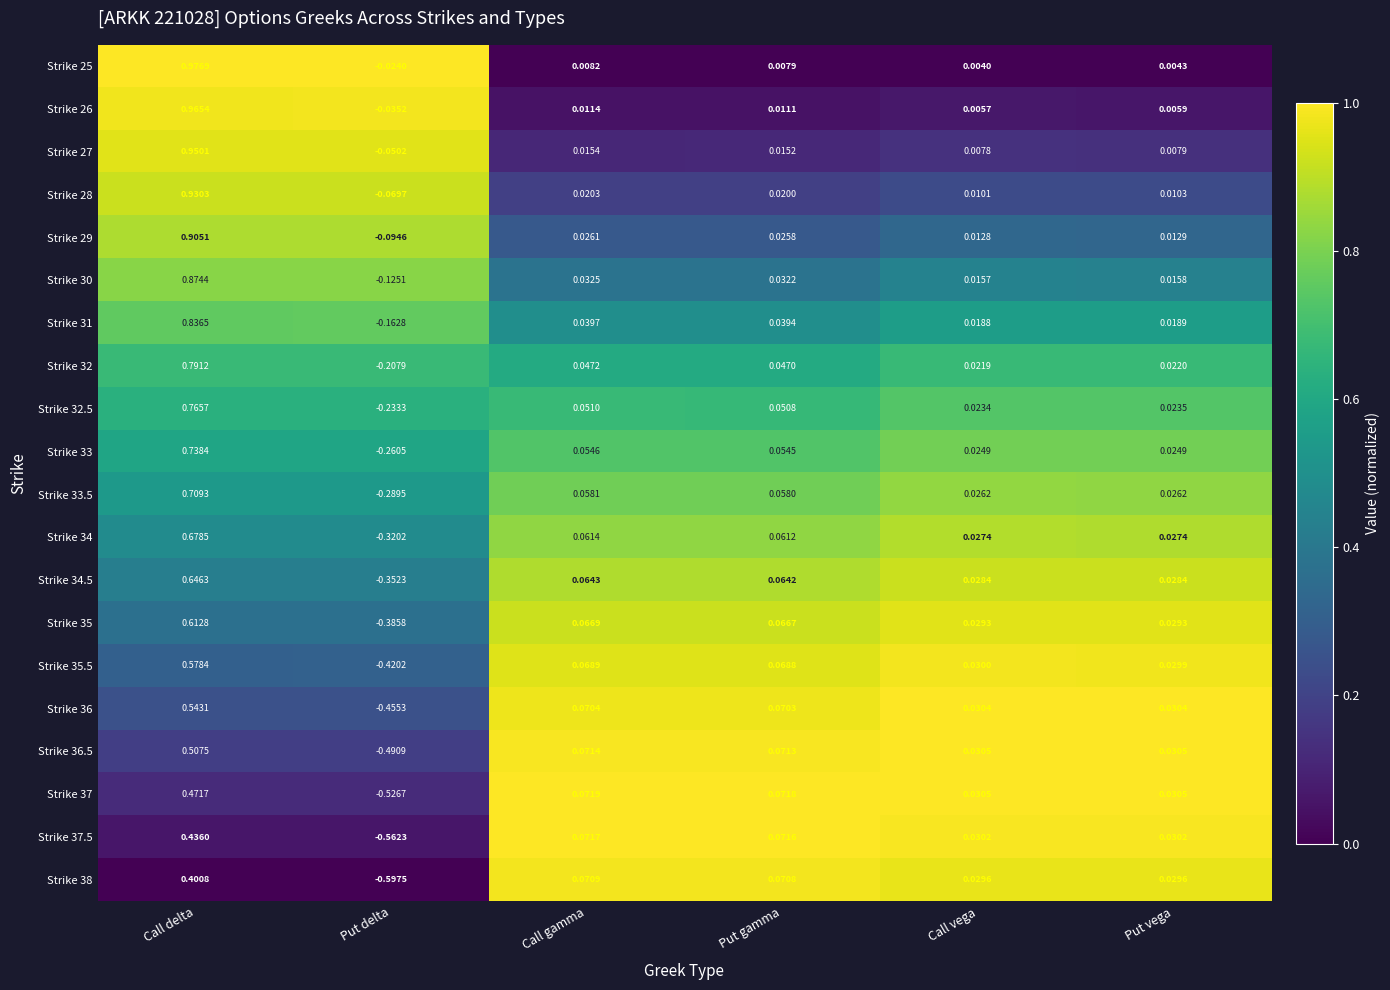

Which label corresponds to the smallest value in the chart?

Put delta